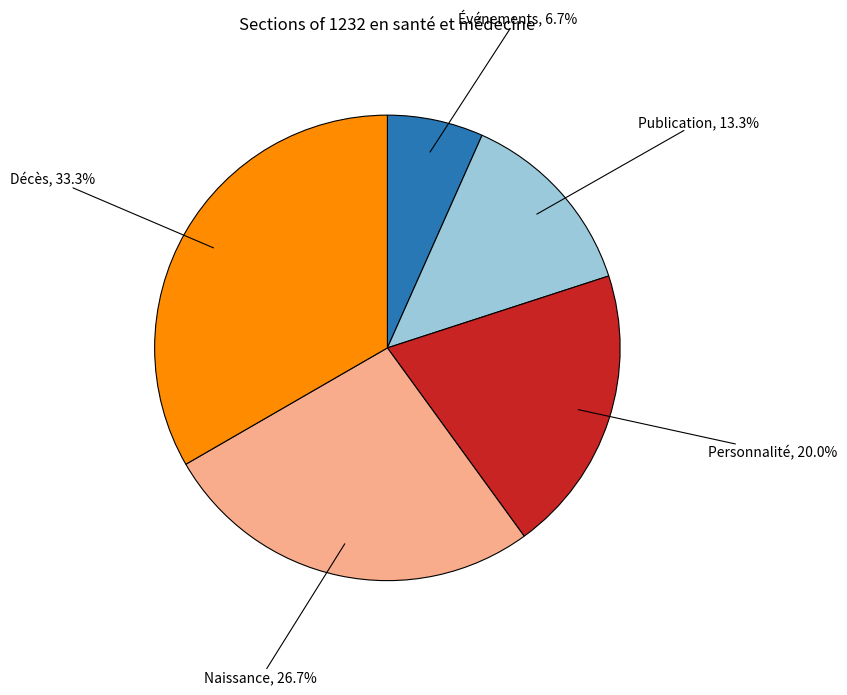

What percentage is the Personnalité slice, to the nearest percent?

20%